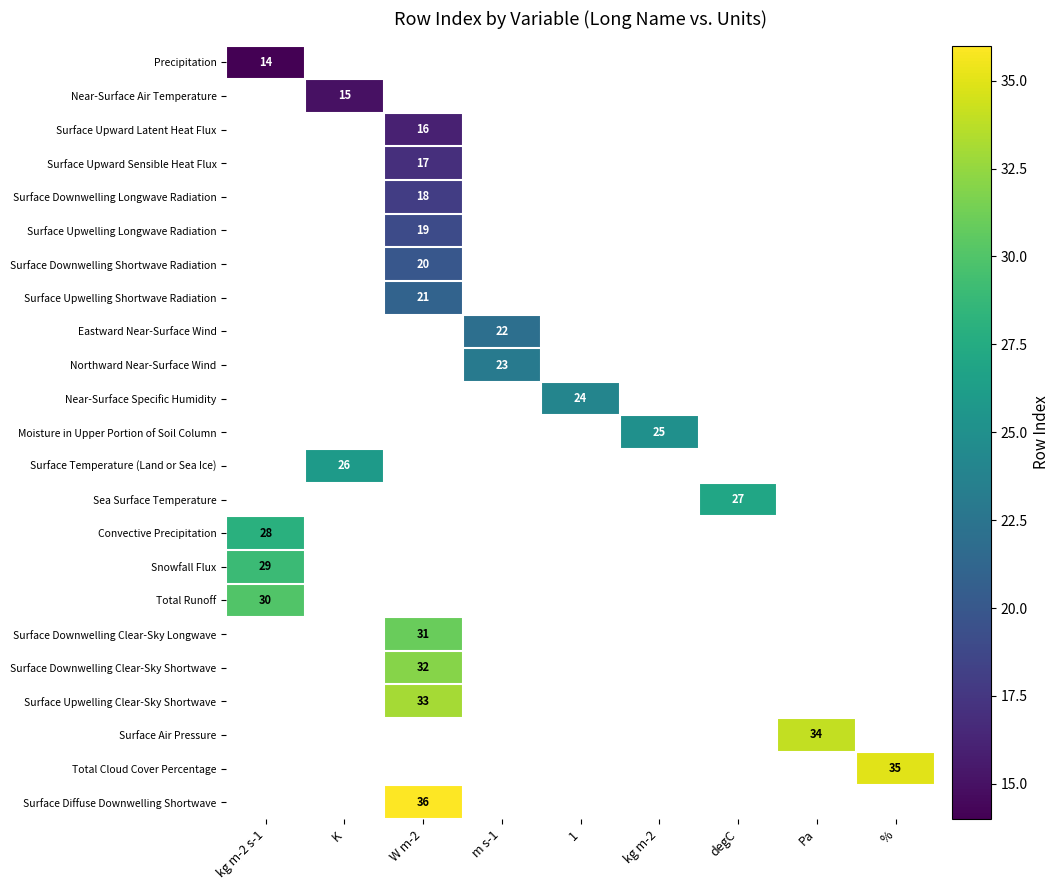

Is the value of Surface Upwelling Clear-Sky Shortwave at W m-2 greater than the value of Near-Surface Air Temperature at K?

Yes